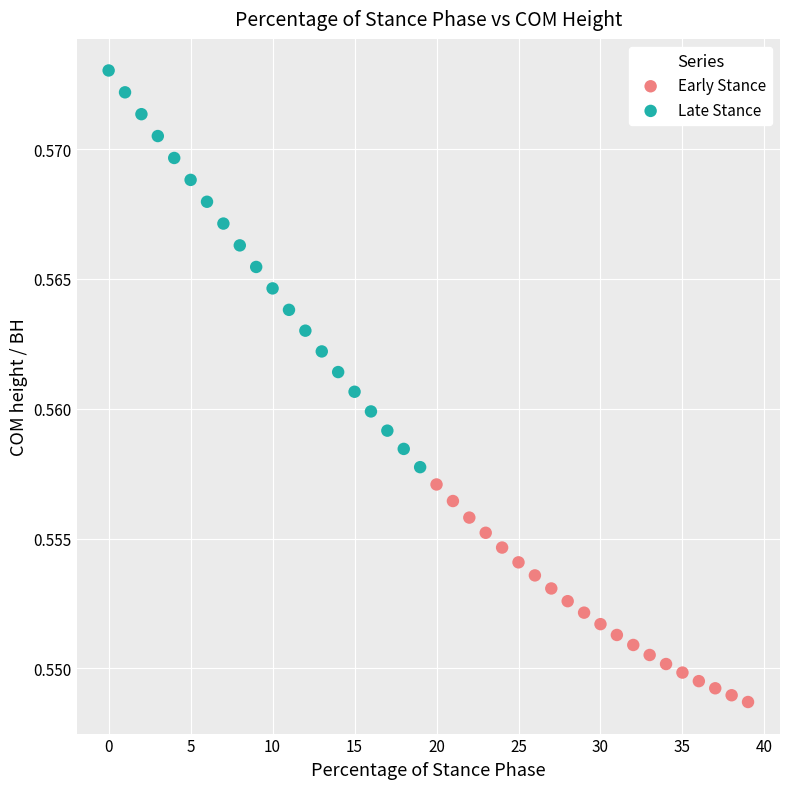

Which series reaches the maximum Y coordinate?

Late Stance